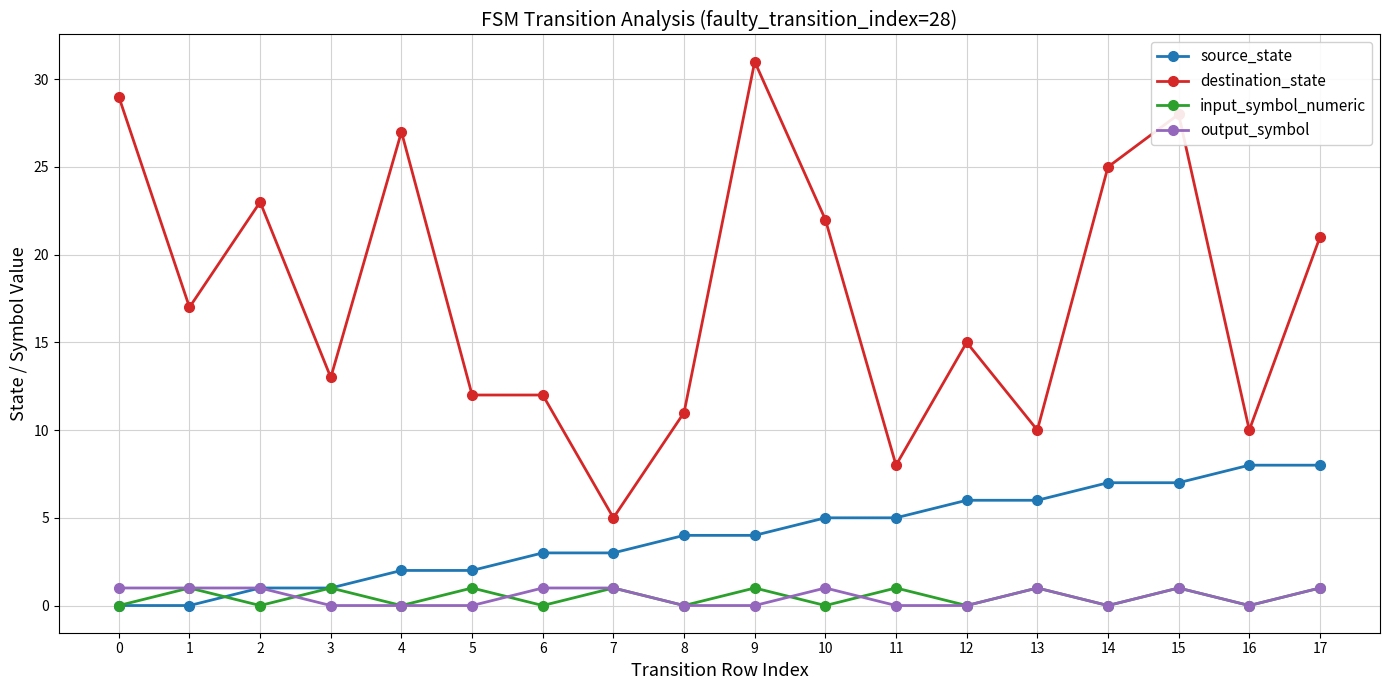

What are all the series names shown in the legend?

source_state, destination_state, input_symbol_numeric, output_symbol